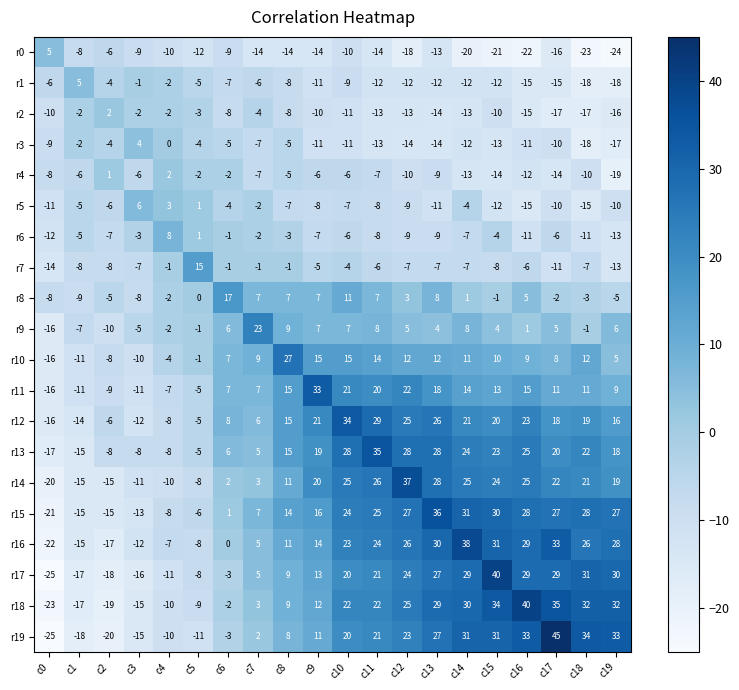

At which category is the sum across all series the highest?

c10